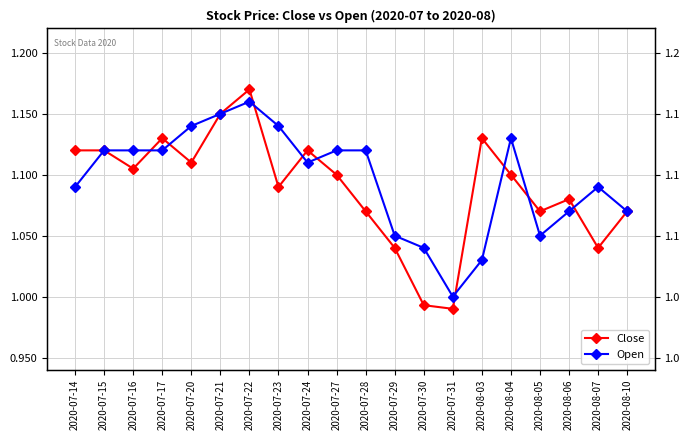

Reading right to left, extract all data points from this chart.

Close: 1.1	1.0	1.1	1.1	1.1	1.1	1.0	1.0	1.0	1.1	1.1	1.1	1.1	1.2	1.1	1.1	1.1	1.1	1.1	1.1
Open: 1.1	1.1	1.1	1.1	1.1	1.0	1.0	1.0	1.1	1.1	1.1	1.1	1.1	1.2	1.1	1.1	1.1	1.1	1.1	1.1